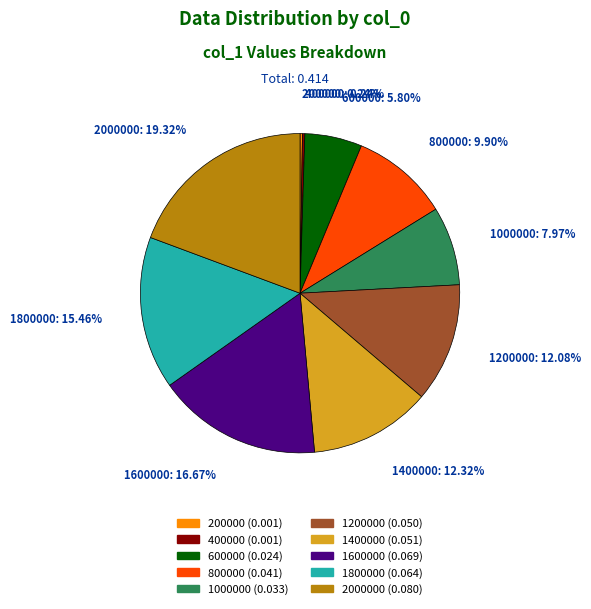

Is there a majority slice in this chart?

No